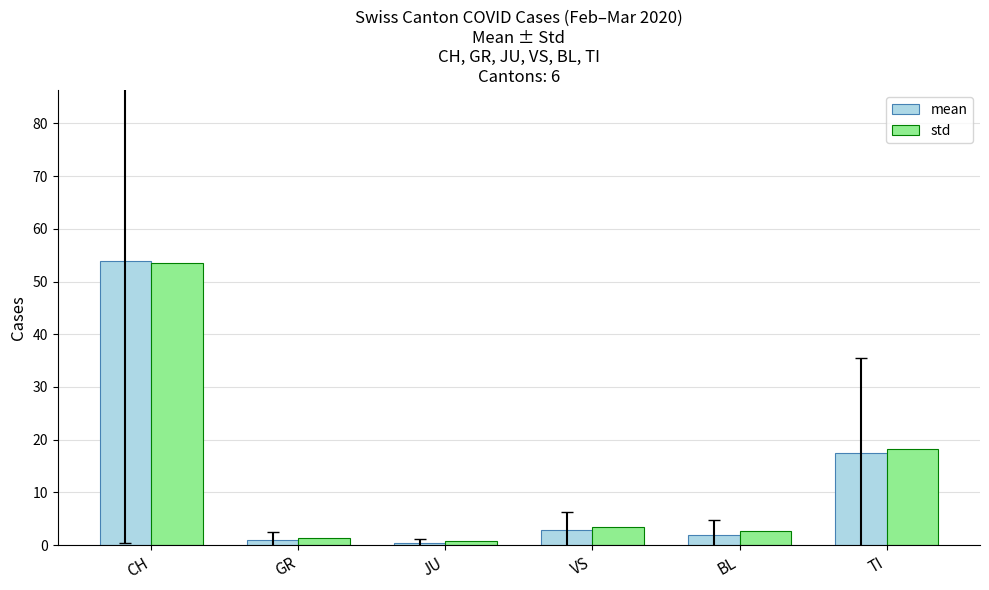

At which label is mean closest to 27?

TI